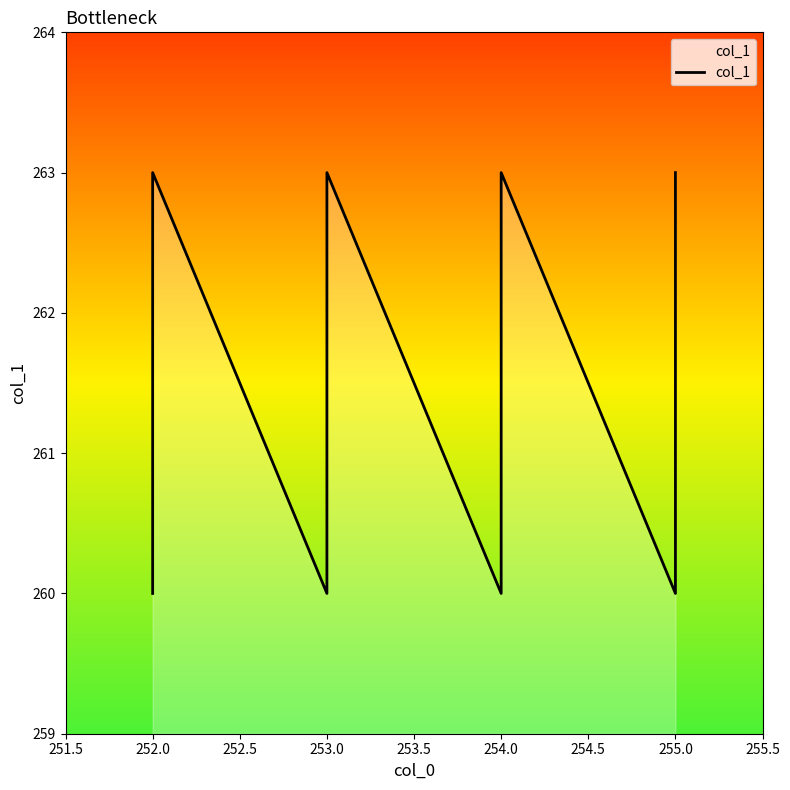

What is the difference between the maximum and second lowest values?

3